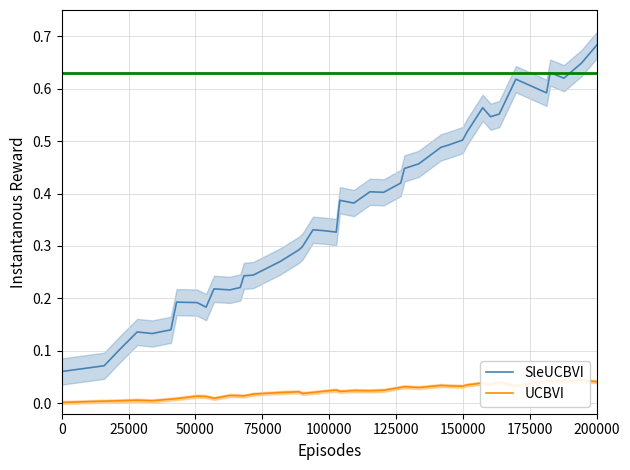

What is the maximum value for SleUCBVI?

0.7